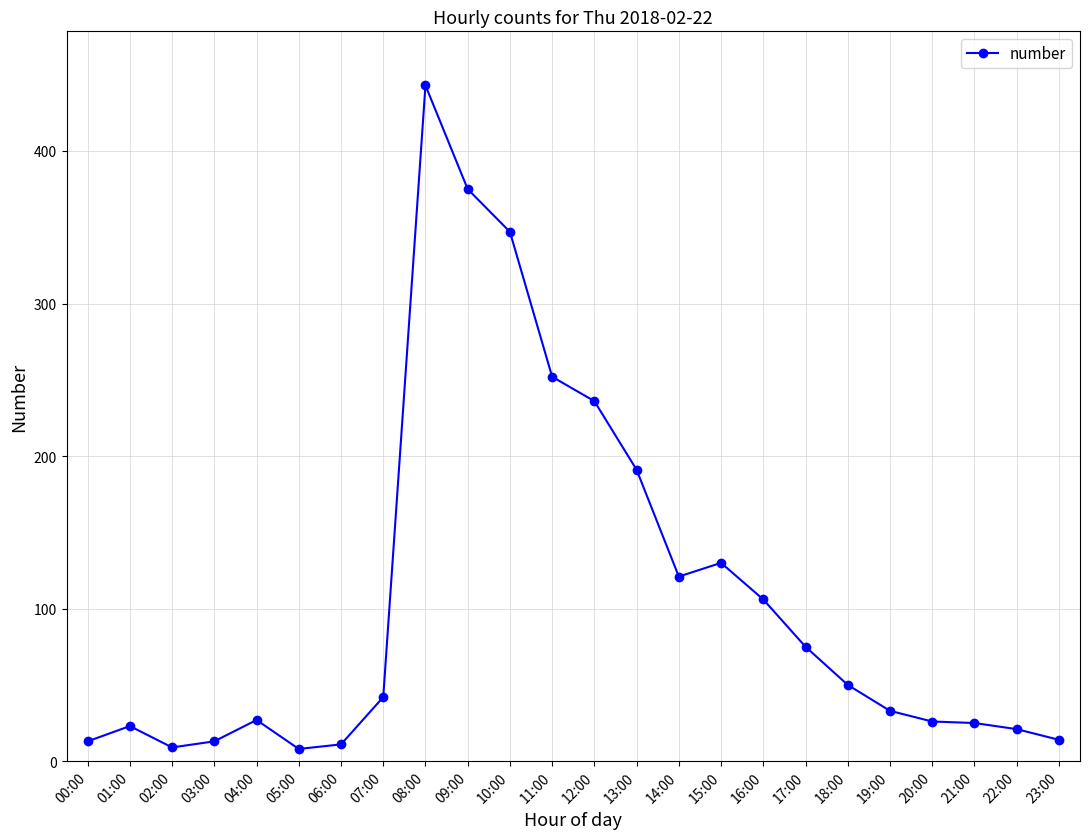

What is the sum of all values?

2591